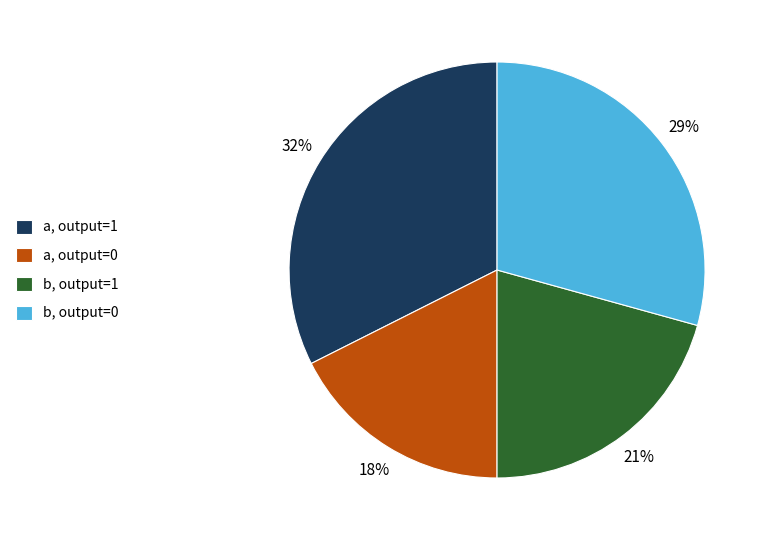

Which category has the smallest portion of the pie?

a, output=0